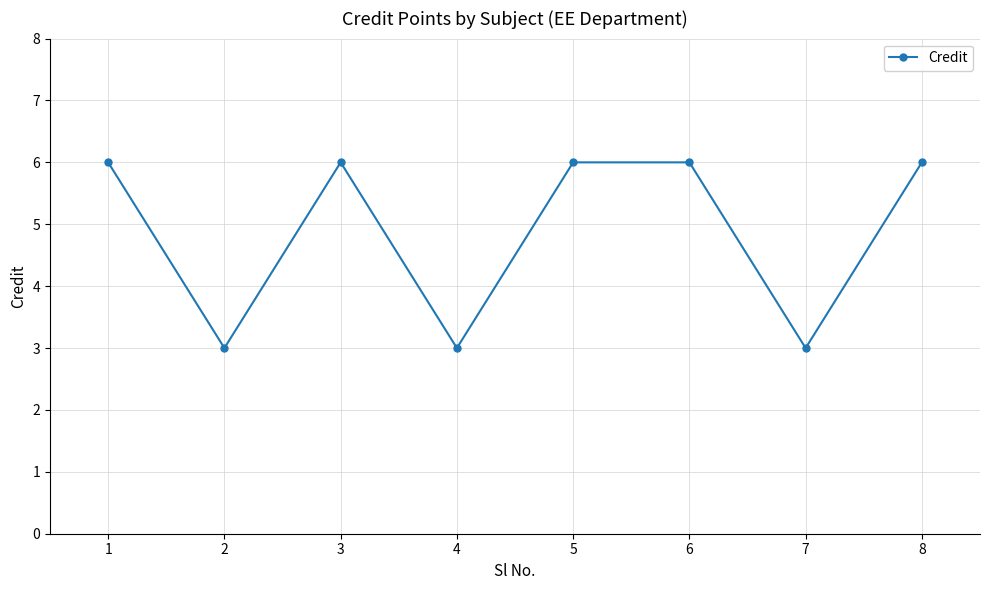

At which category does the data reach its first local valley?

2